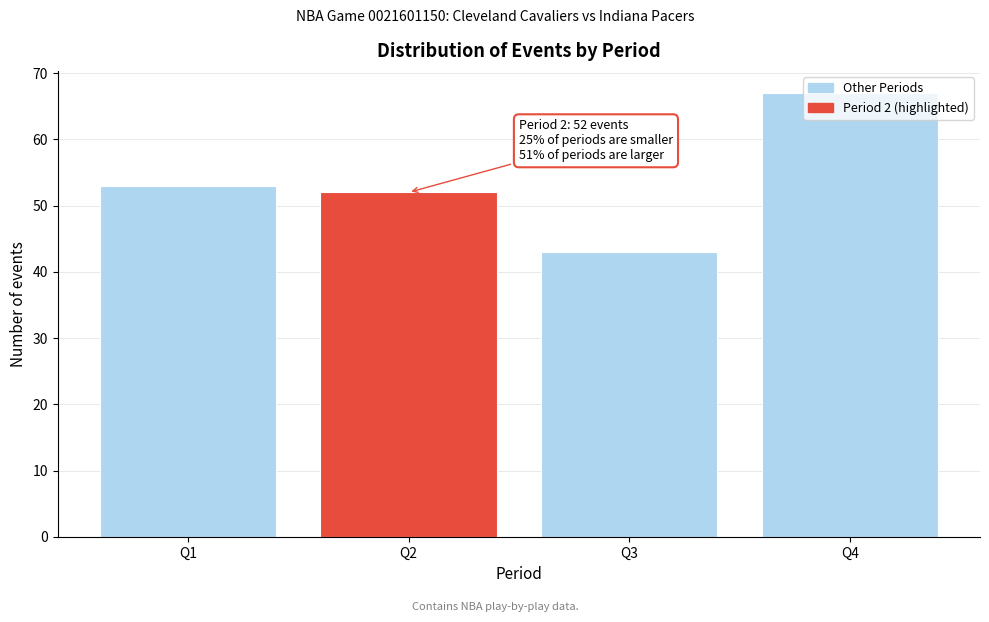

What is the average value?

54